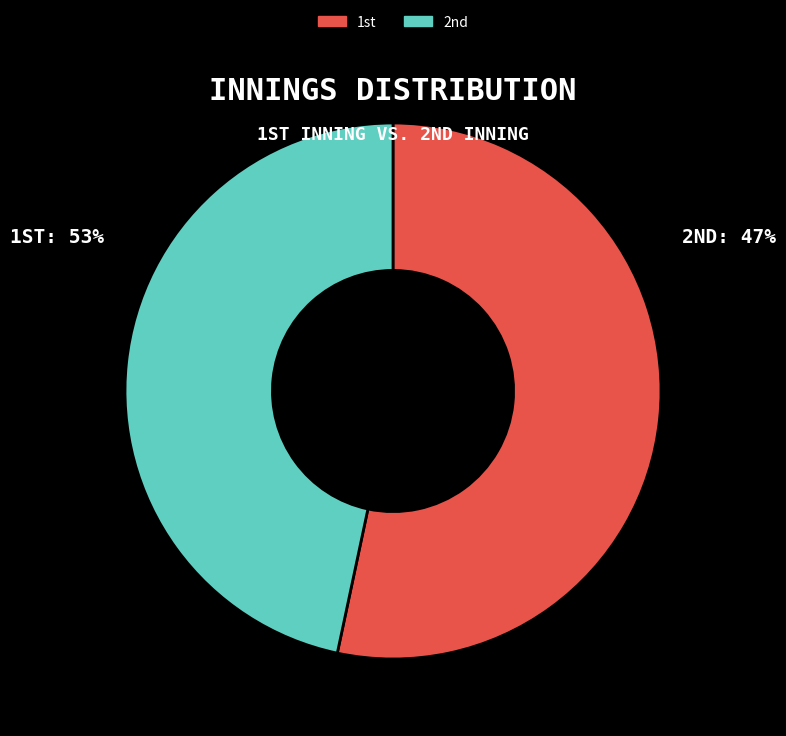

Is there any slice that represents more than half of the pie?

Yes